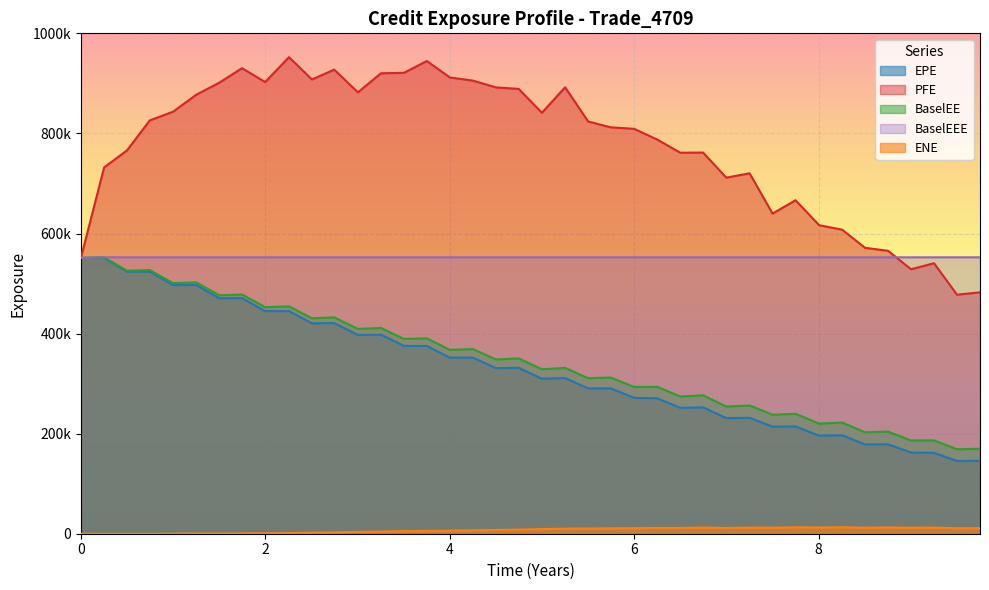

True or false: BaselEEE has more than 0 points higher than both neighbors.

False